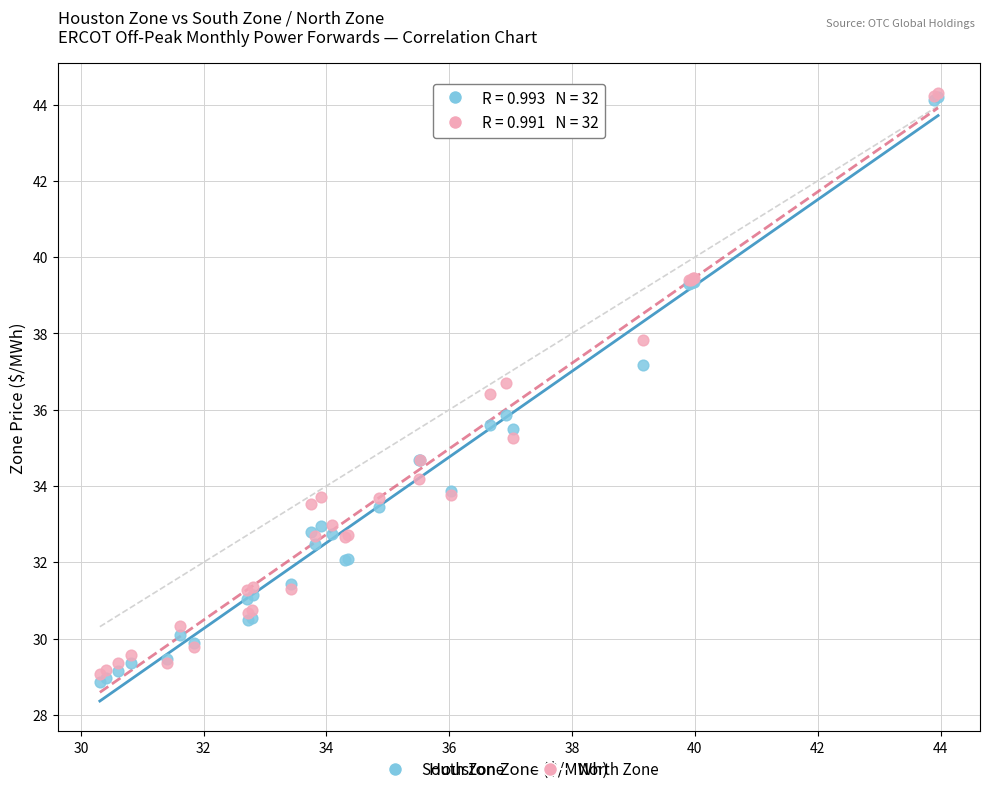

Which series has the largest Y range (max minus min)?

South Zone